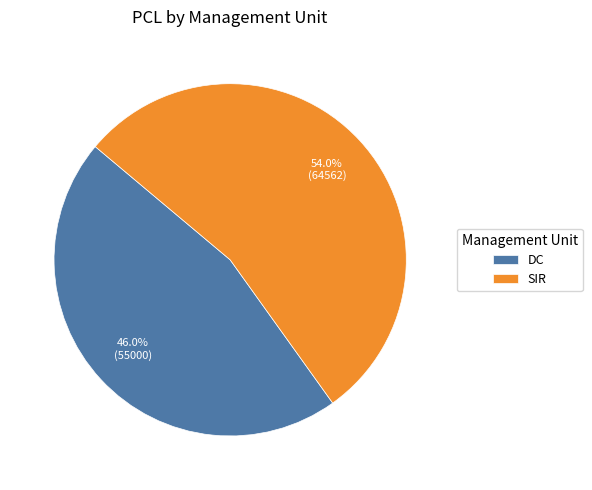

To the nearest percent, what portion does DC represent?

46%